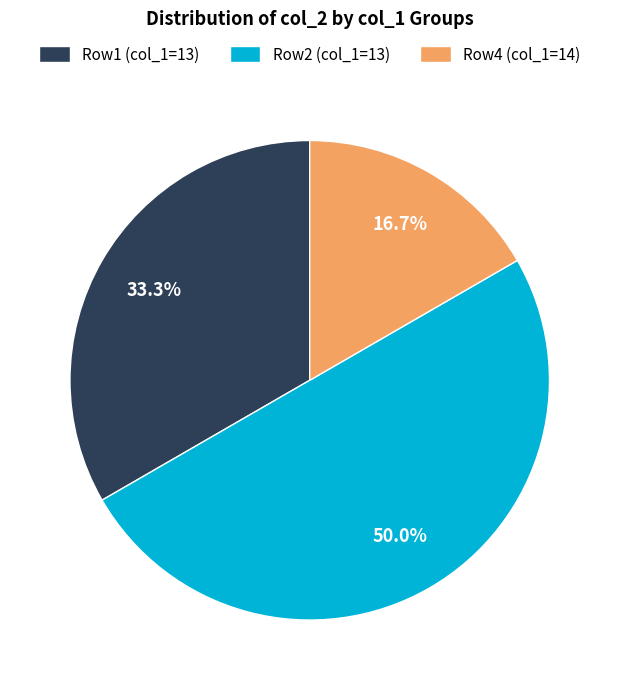

Rank the categories by value from highest to lowest.

Row2 (col_1=13), Row1 (col_1=13), Row4 (col_1=14)